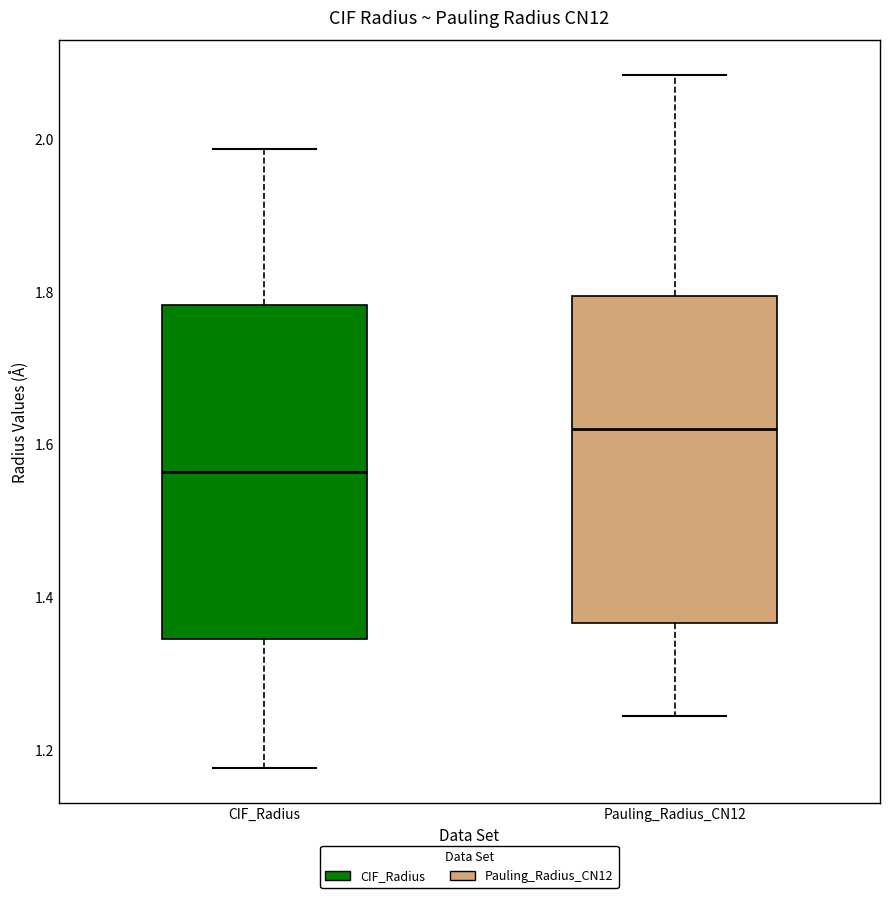

Where is the lower edge of the box for Pauling_Radius_CN12 on the y-axis? The values are not printed on the chart, so give them approximately, as read against the axis.

1.36